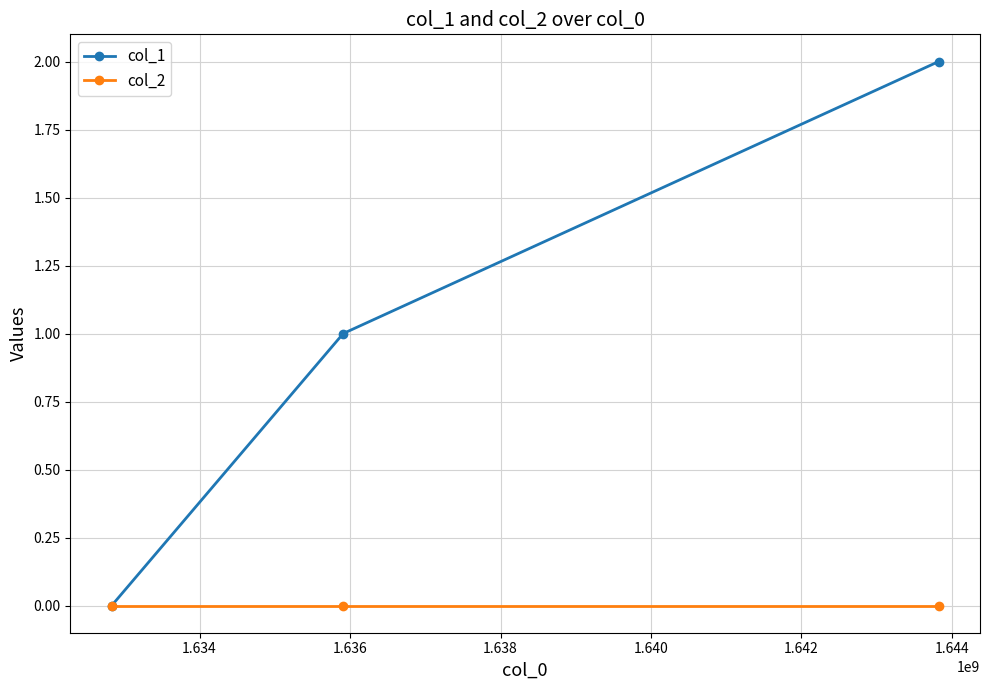

Which series has the widest spread of values?

col_1